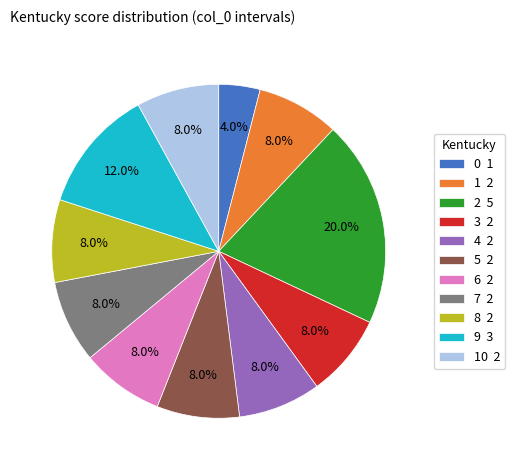

Combined, do 0 1 and 9 3 account for over 50%?

No